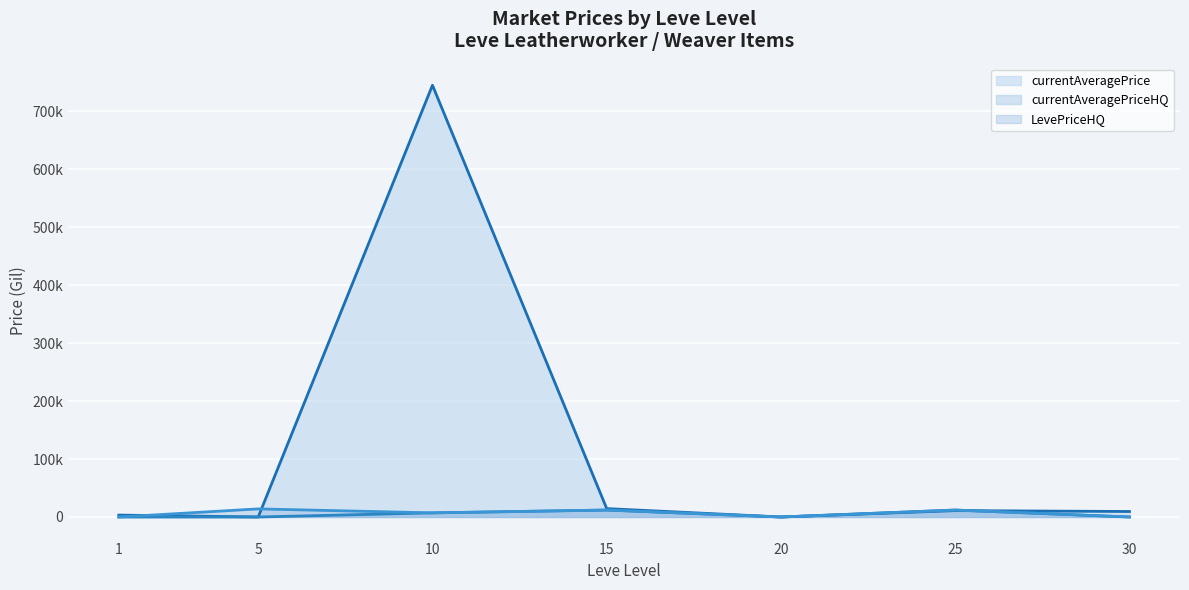

Reading left to right, what are all the values shown in this chart?

currentAveragePrice (line): 3307.0	0.0	745132.1	14499.0	0.0	10999.5	9500.0
currentAveragePriceHQ (line): 0.0	0.0	7110.4	12000.0	0.0	11999.0	0.0
LevePriceHQ (line): 0.0	14000.0	7110.4	12000.0	0.0	11999.0	0.0